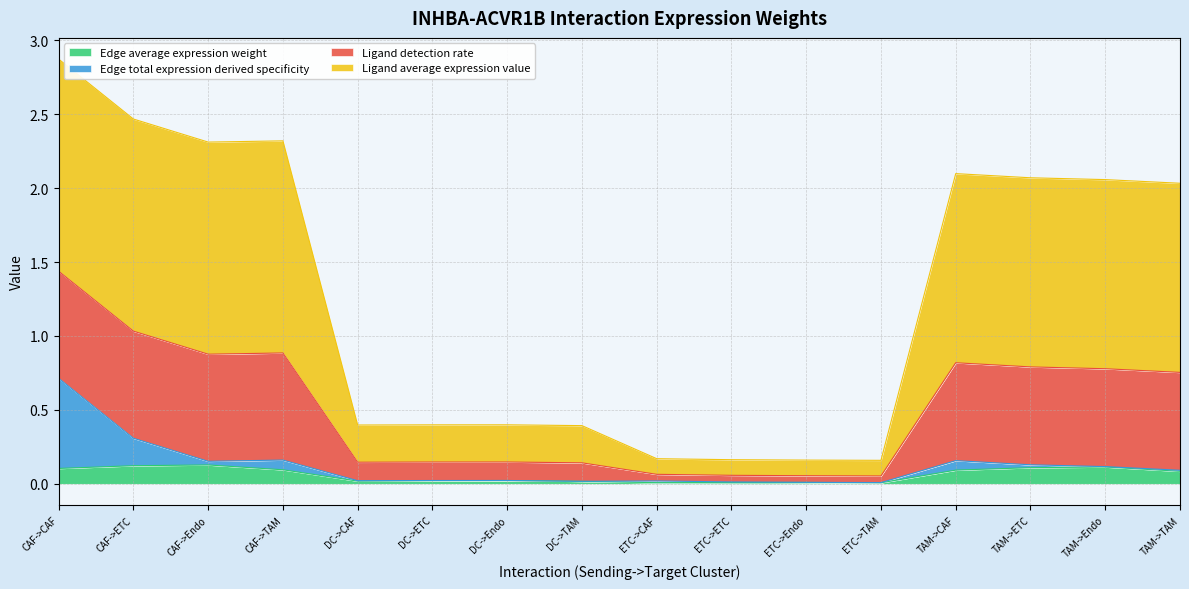

At which category does Ligand detection rate reach its first local valley?

CAF->Endo